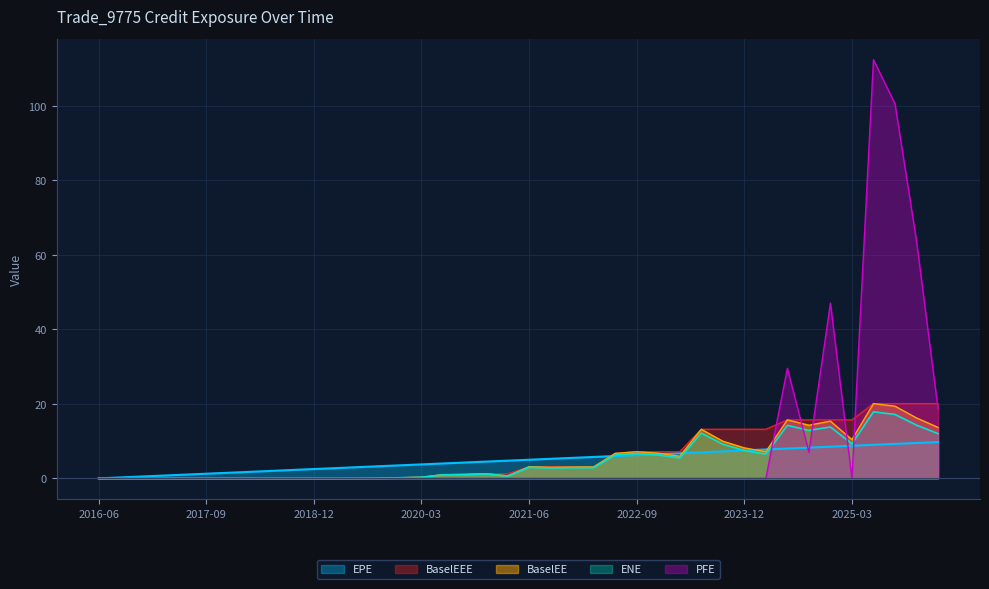

Does the chart display data point markers on the line(s)?

No